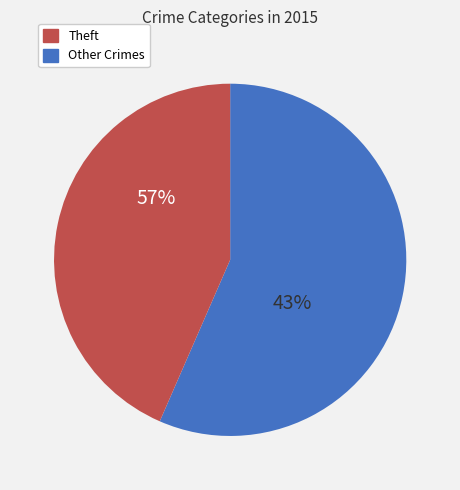

Which slice is the largest?

Theft